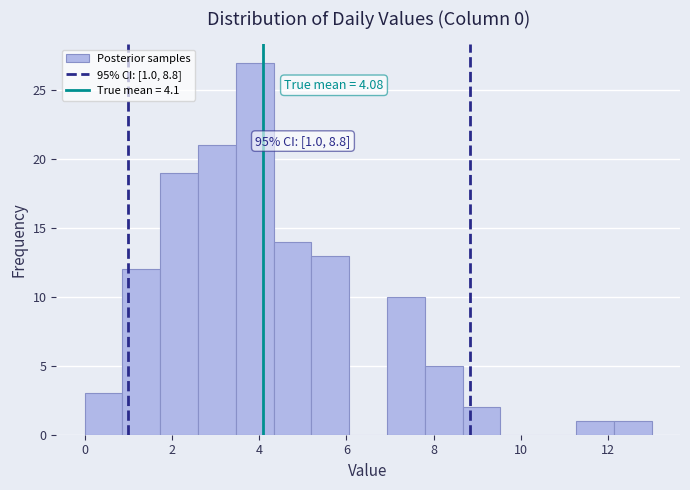

Which range on the x-axis has the tallest bar?

3.4 to 4.4